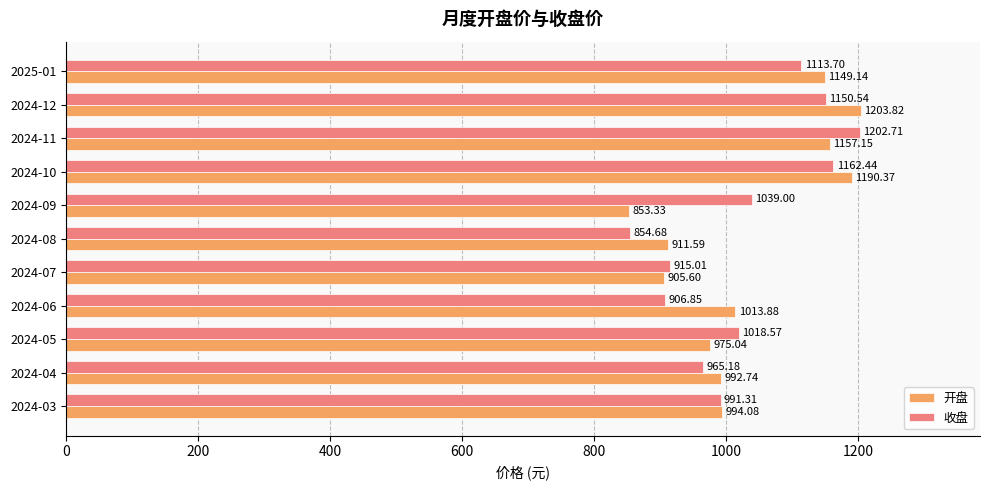

What are all the series names shown in the legend?

开盘, 收盘